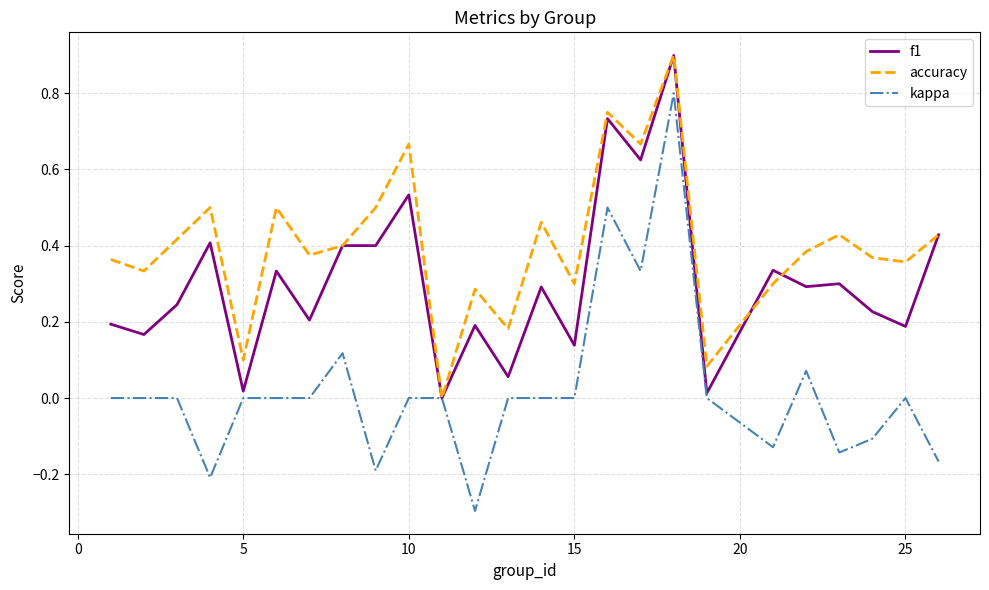

Which series has the largest total across all categories?

accuracy